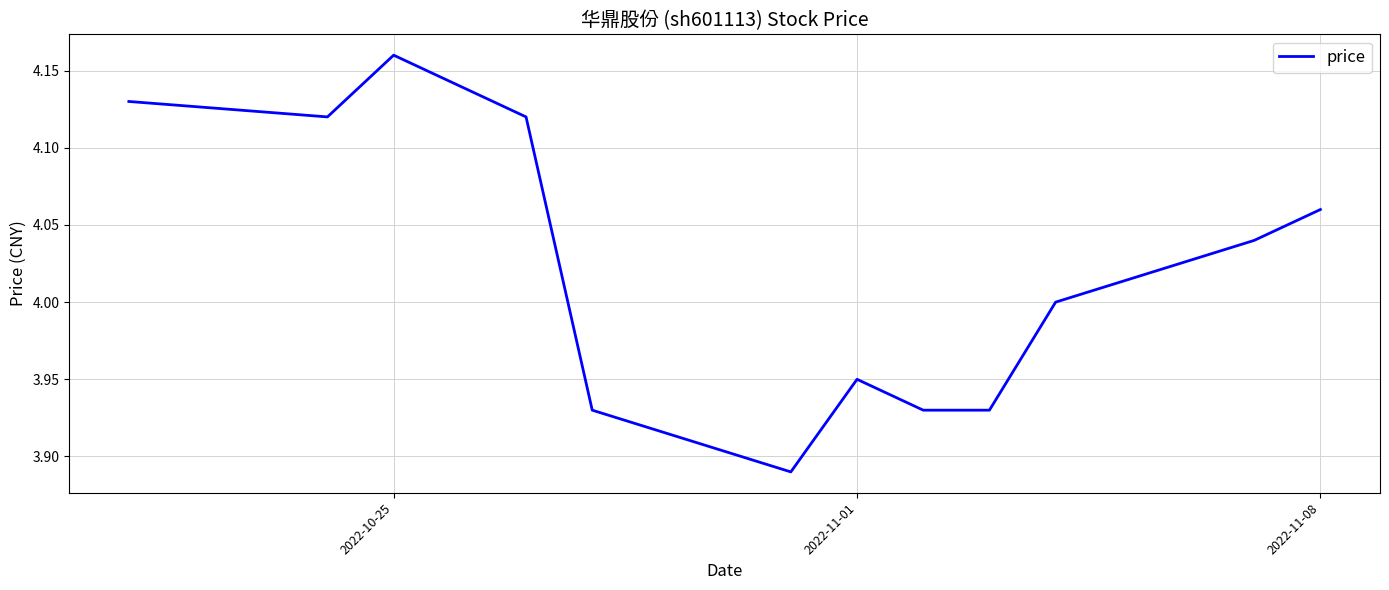

What is the difference between the maximum and minimum values?

0.3